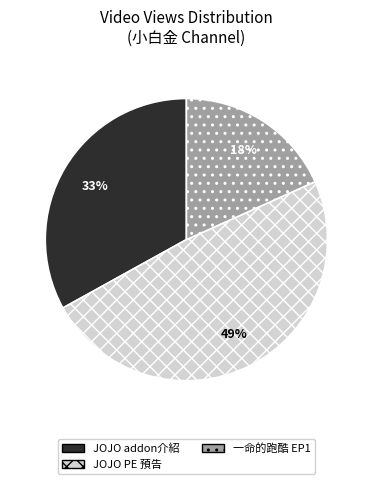

Does any single category account for the majority?

No